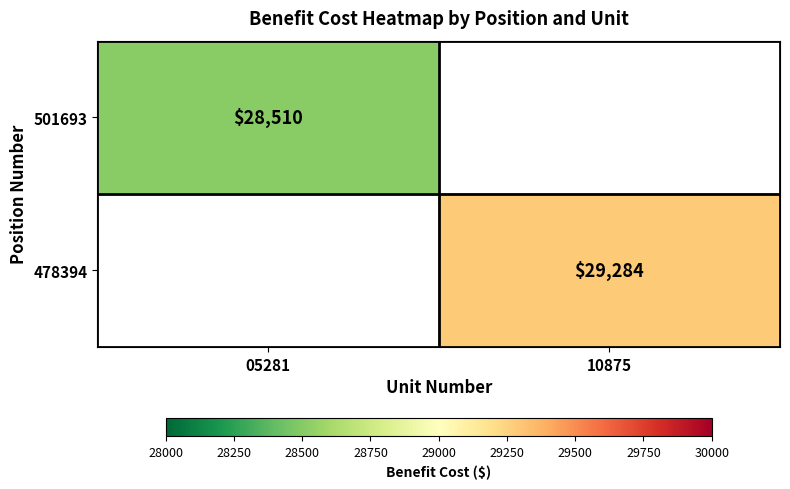

What is the minimum value shown in the chart?

28510.0